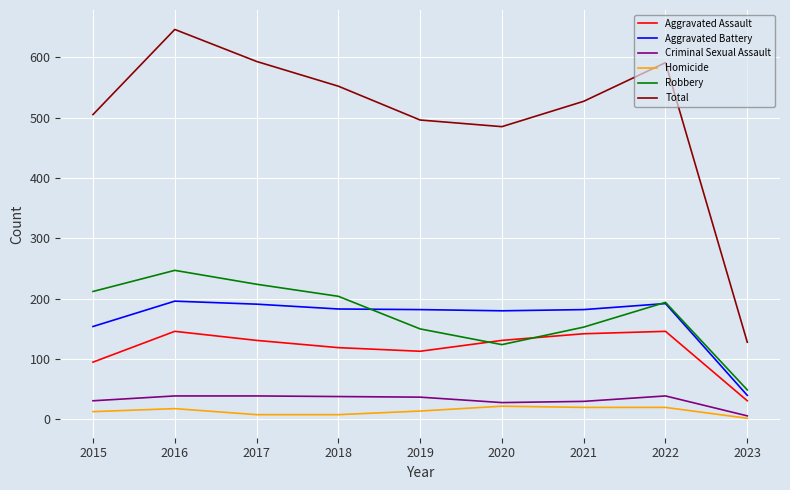

How many lines are shown in the chart?

6